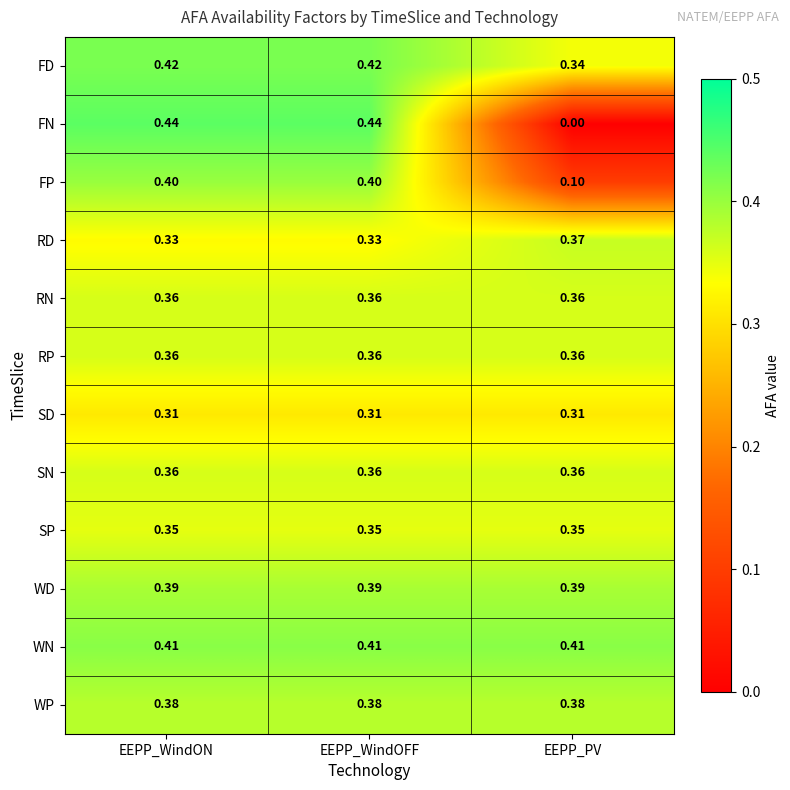

Between EEPP_WindON and EEPP_PV, which series saw the biggest shift?

FN